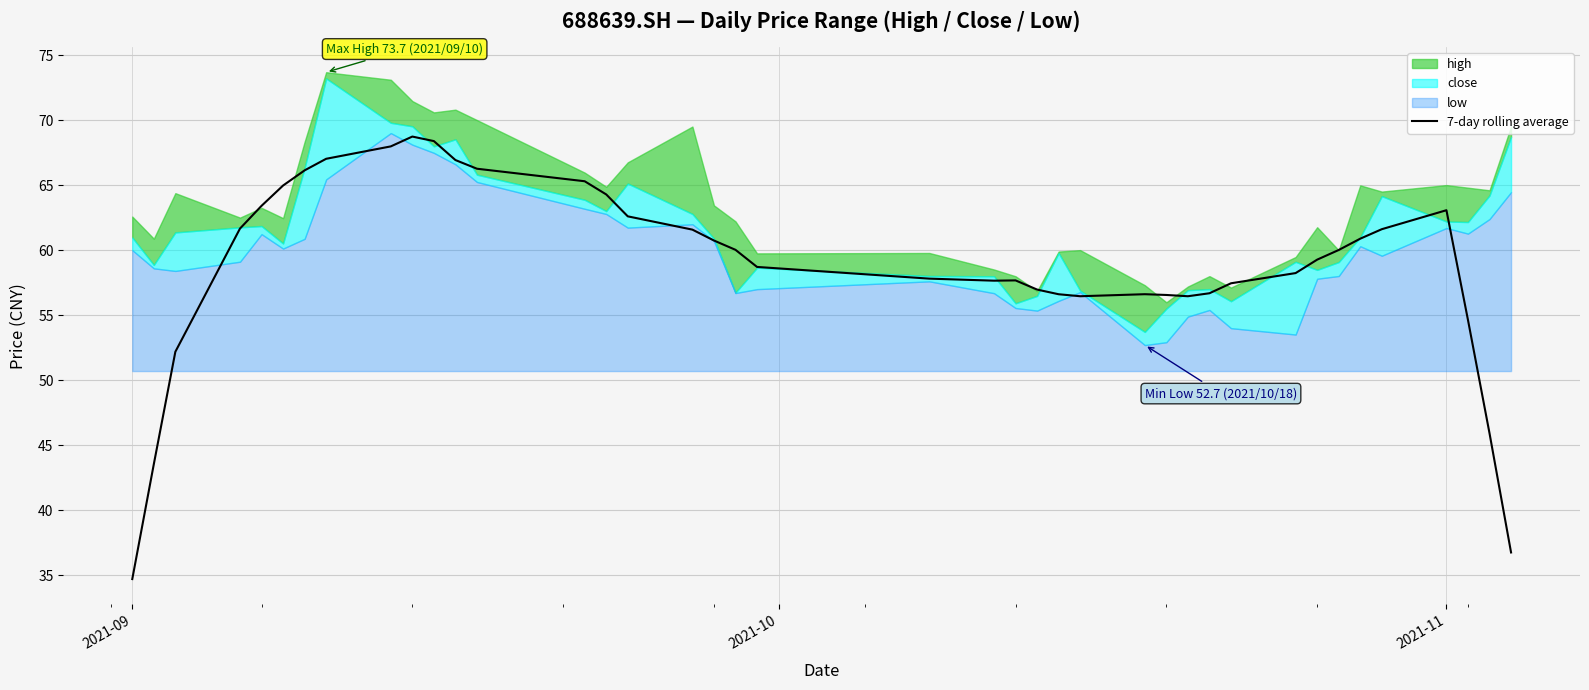

What is the maximum value for 7-day rolling average?

68.7